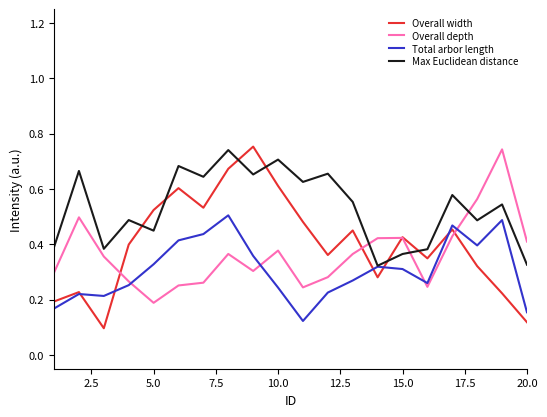

Which series ends up on top after the final intersection of Max Euclidean distance and Overall depth?

Overall depth